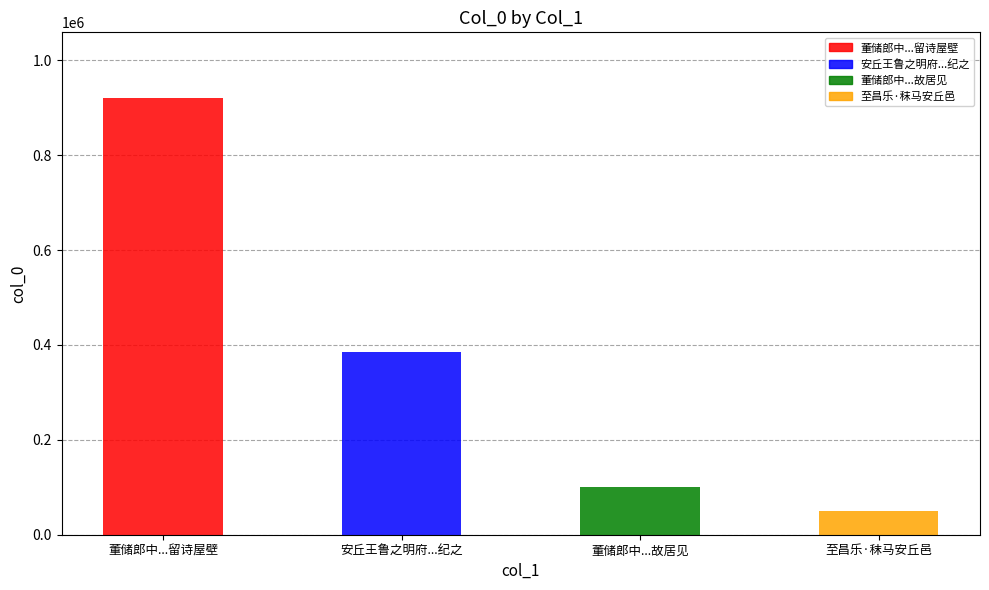

Which category has the highest value across all series?

董储郎中...留诗屋壁